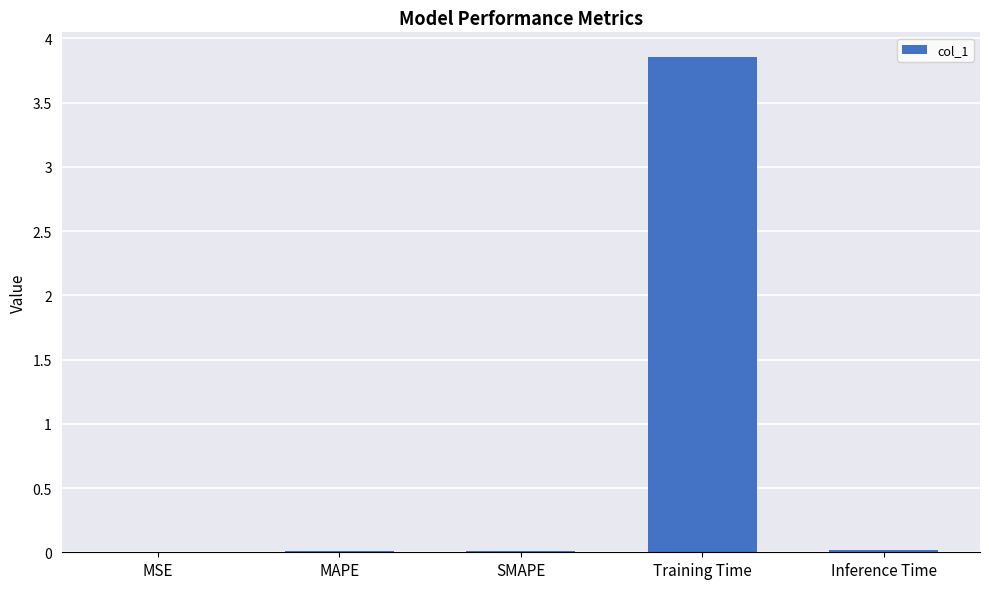

Which label corresponds to the largest value in the chart?

Training Time